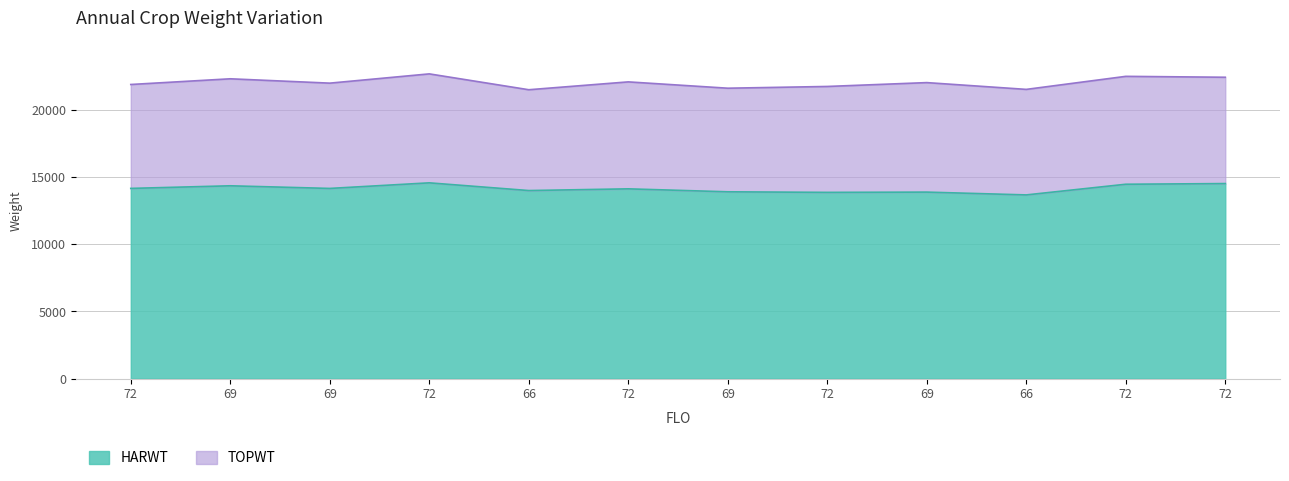

True or false: TOPWT and HARWT cross at least once.

False